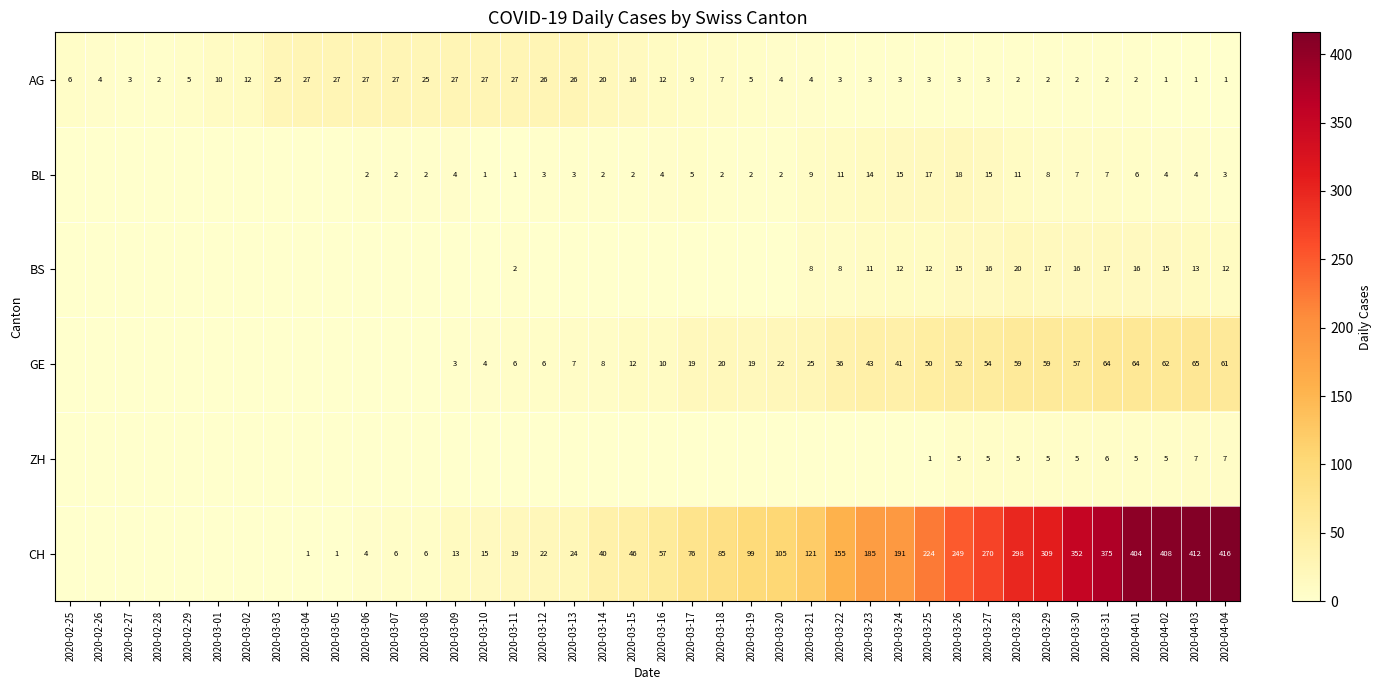

Rank the series at 2020-03-26 from highest to lowest value.

CH, GE, BL, BS, ZH, AG